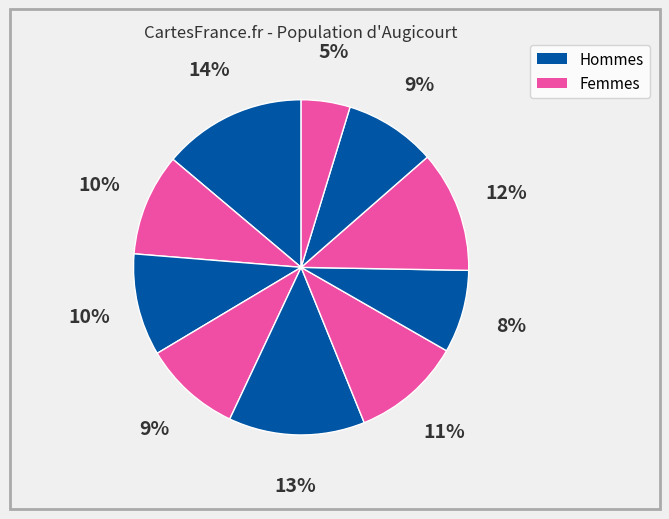

How many segments does this pie chart have?

10